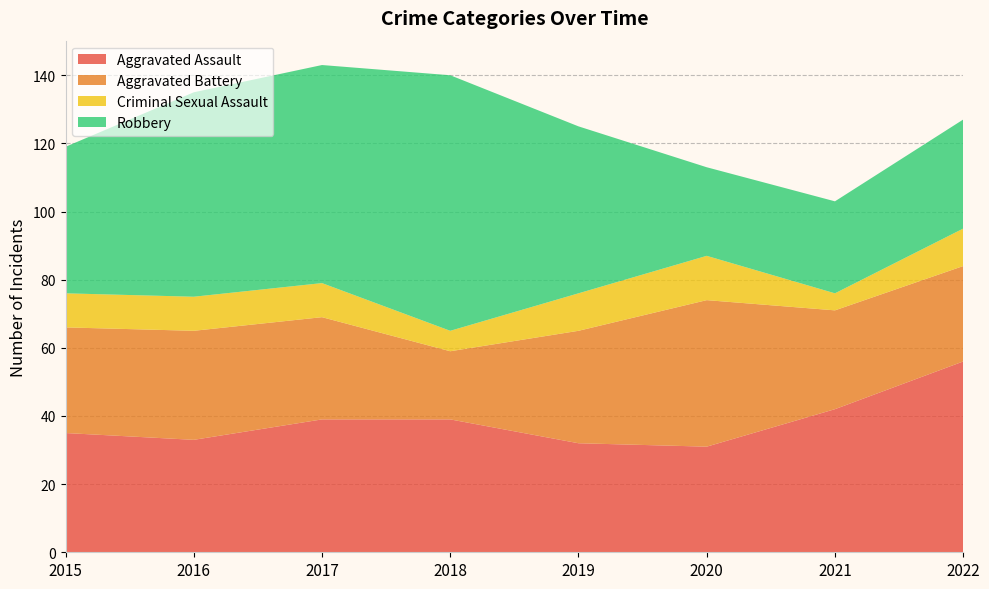

Reading right to left, transcribe all the data shown in this chart.

Aggravated Assault: 56	42	31	32	39	39	33	35
Aggravated Battery: 28	29	43	33	20	30	32	31
Criminal Sexual Assault: 11	5	13	11	6	10	10	10
Robbery: 32	27	26	49	75	64	60	43